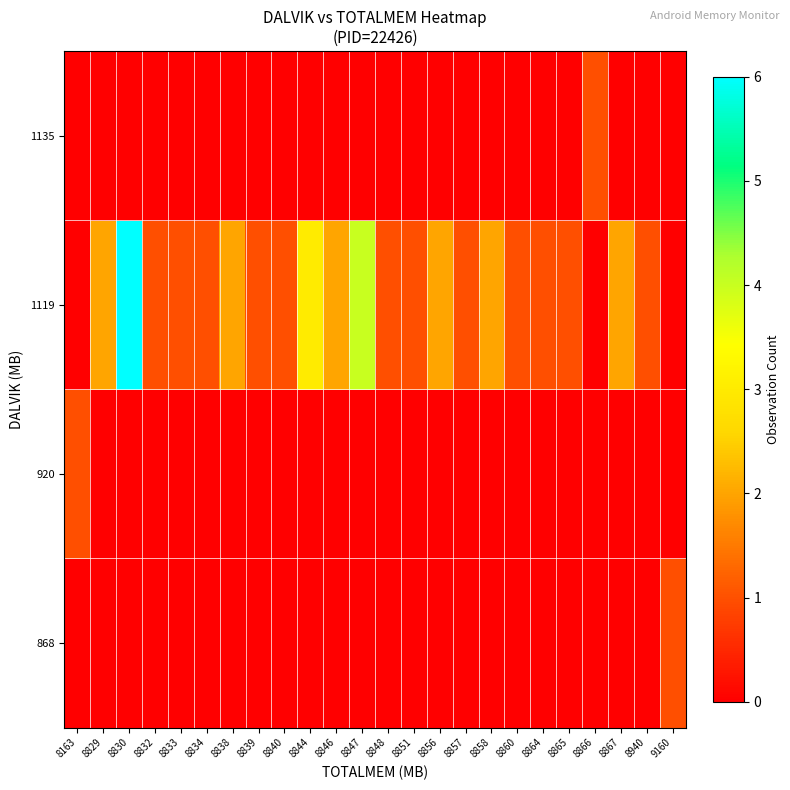

Reading left to right, what are all the values shown in this chart?

row_0: 0	0	0	0	0	0	0	0	0	0	0	0	0	0	0	0	0	0	0	0	0	0	0	1
row_1: 1	0	0	0	0	0	0	0	0	0	0	0	0	0	0	0	0	0	0	0	0	0	0	0
row_2: 0	2	6	1	1	1	2	1	1	3	2	4	1	1	2	1	2	1	1	1	0	2	1	0
row_3: 0	0	0	0	0	0	0	0	0	0	0	0	0	0	0	0	0	0	0	0	1	0	0	0